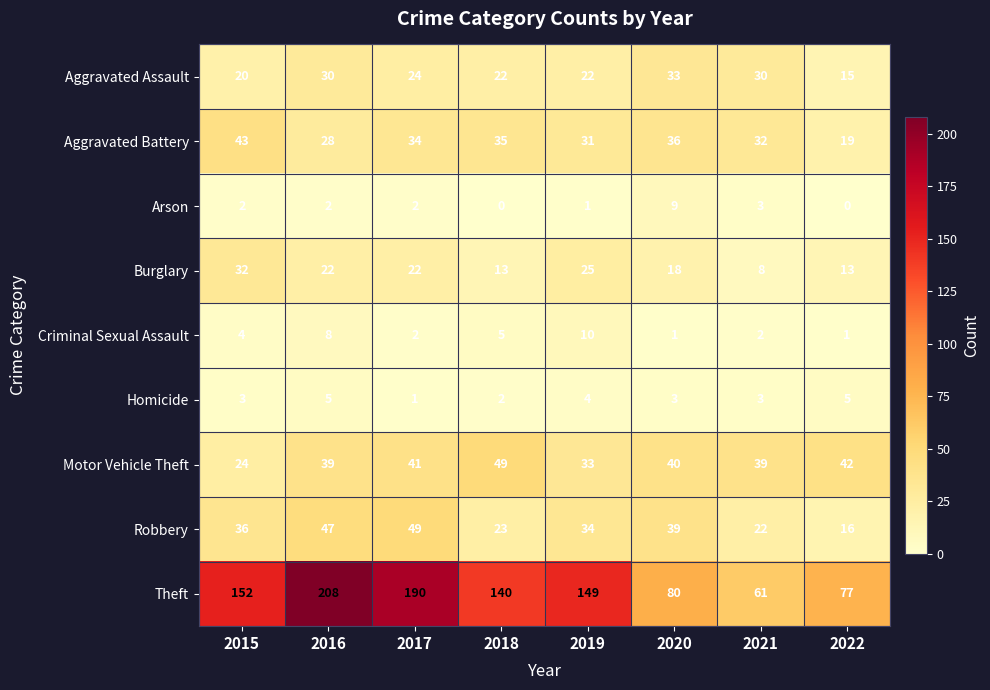

How many data points does each series have?

8